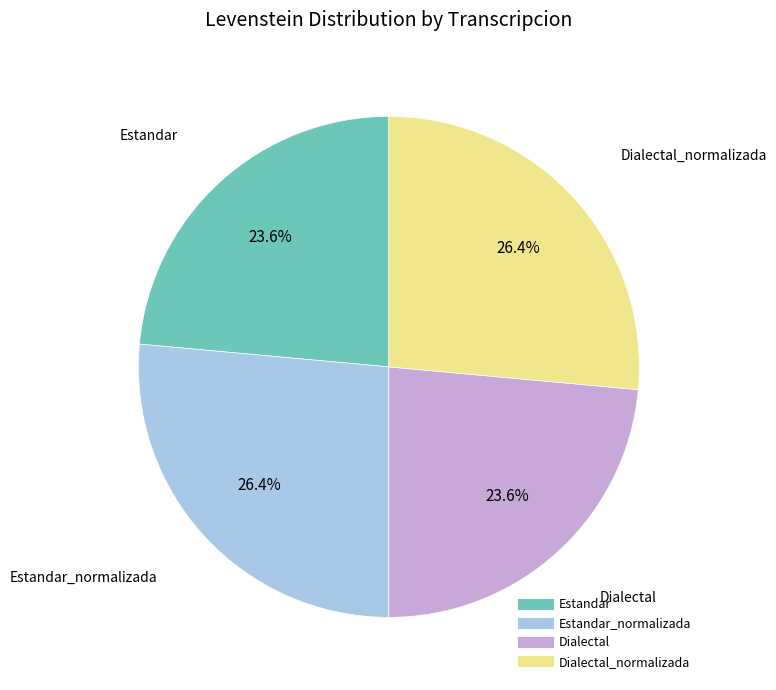

Is there a majority slice in this chart?

No